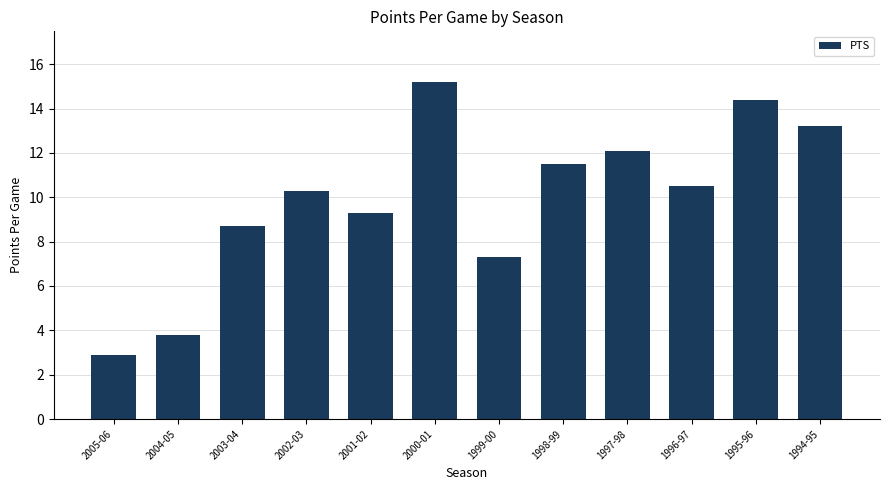

The value at 1999-00 is 11.0. True or false?

False